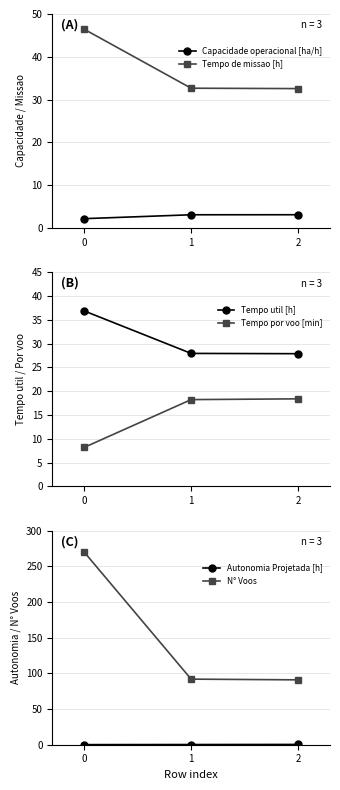

What is the sum of all Tempo util [h] values?

92.8